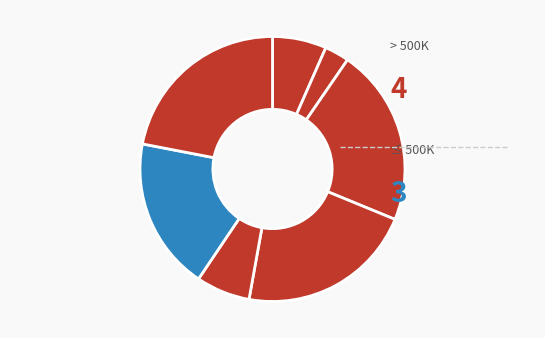

Is there any slice that represents more than half of the pie?

No